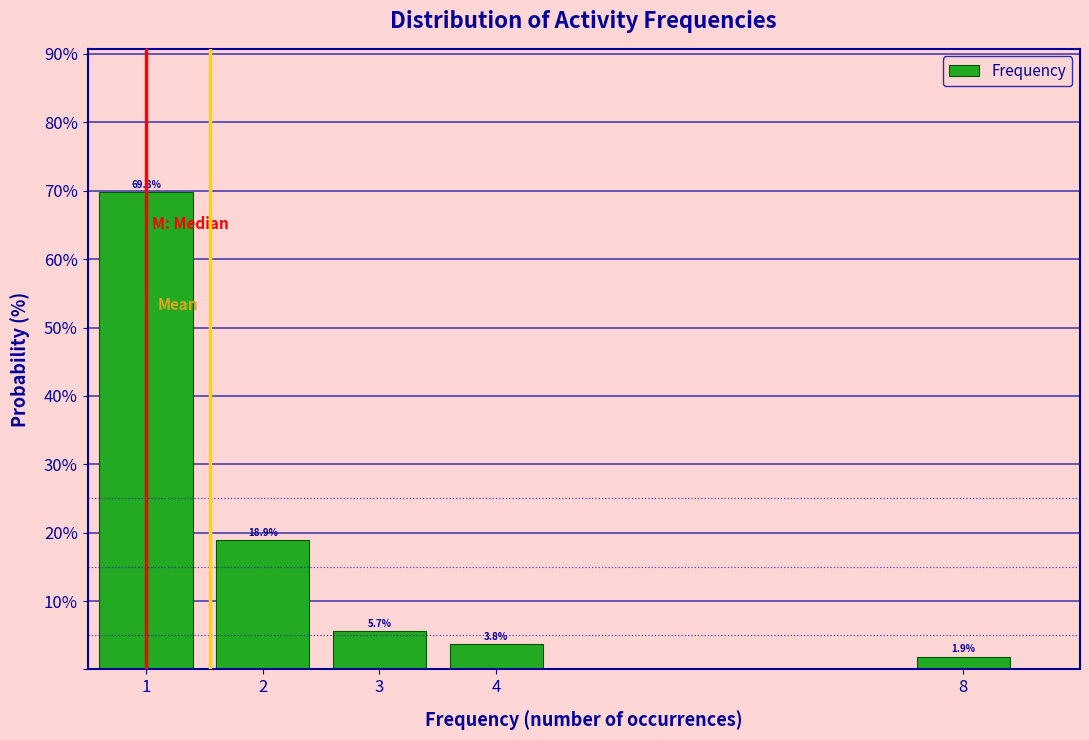

Over which range of the x-axis is the bar tallest?

0.5 to 1.5